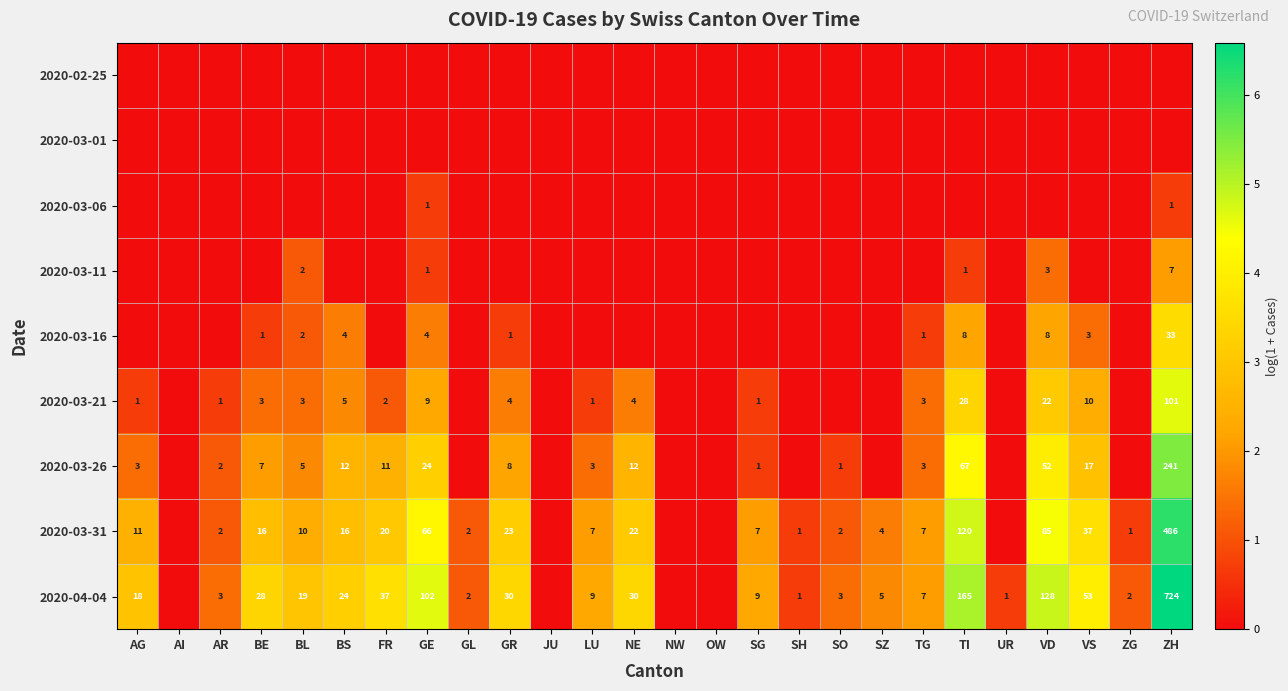

Is it true that 2020-03-31 equals 7 at TG?

True